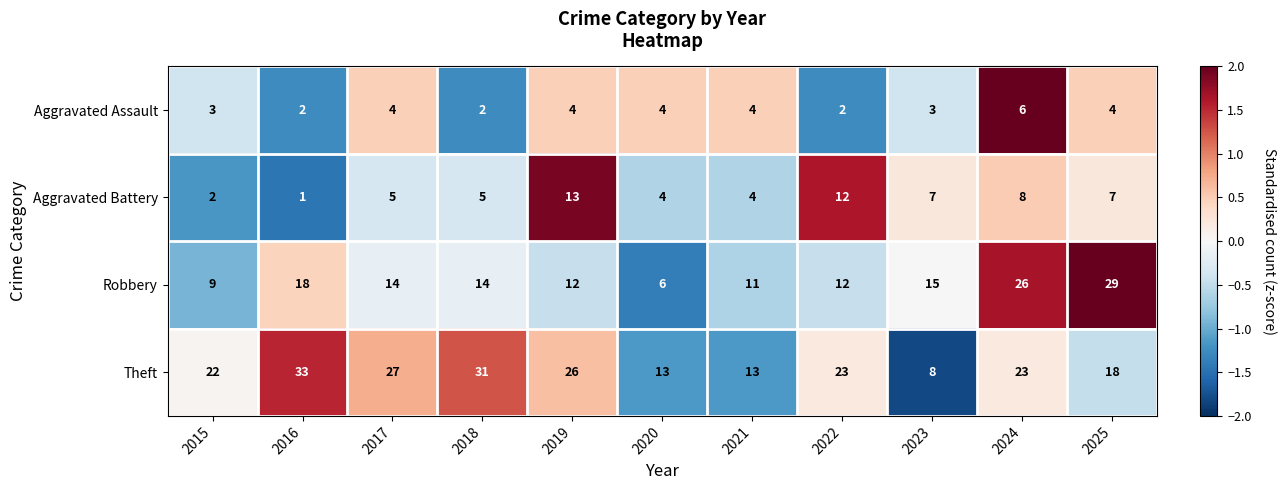

At which label does Aggravated Battery reach its peak?

2019